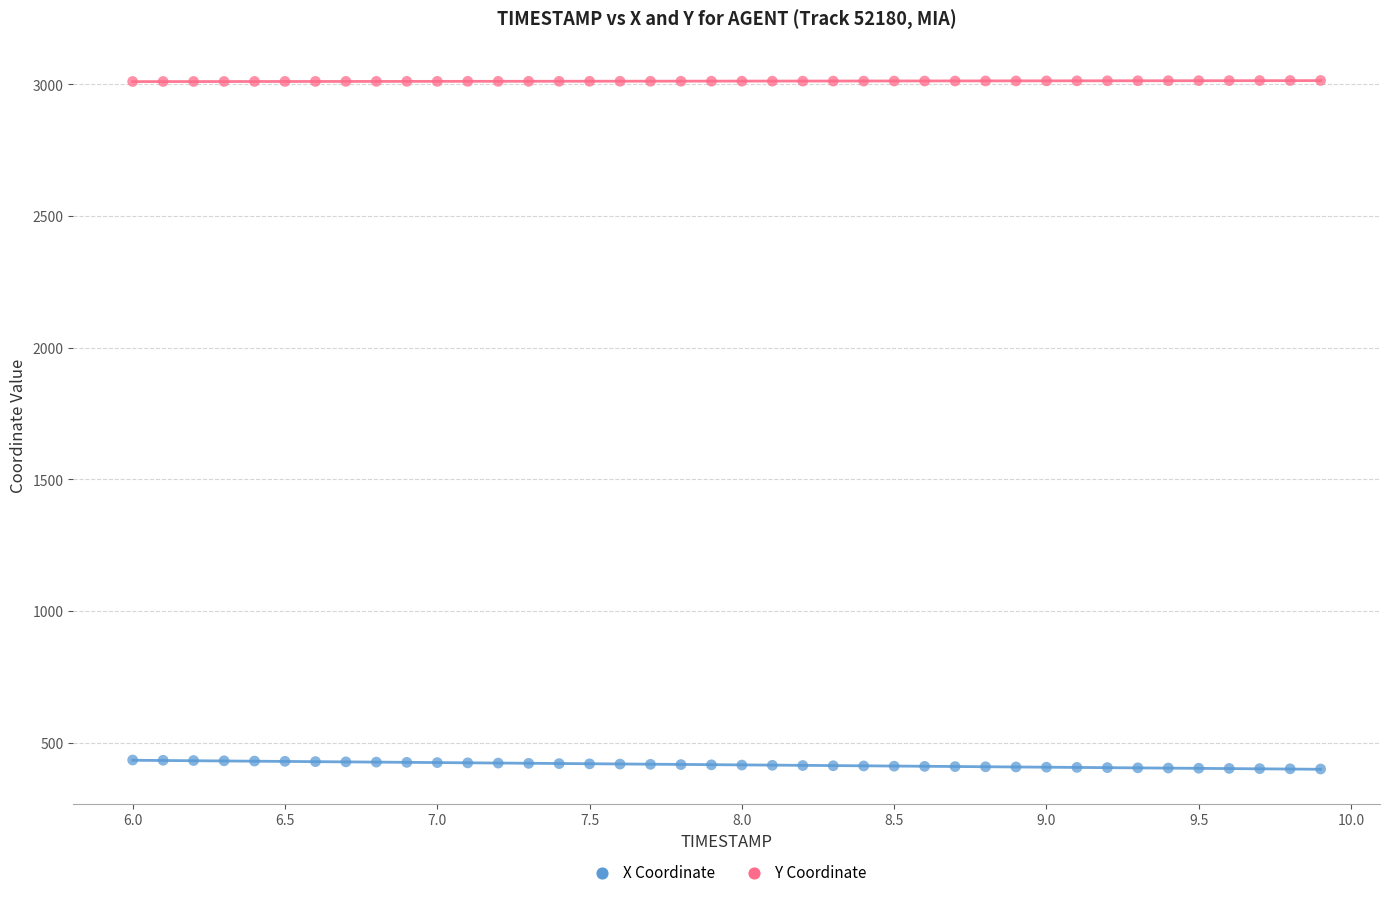

Which series contains the highest Y value?

Y Coordinate